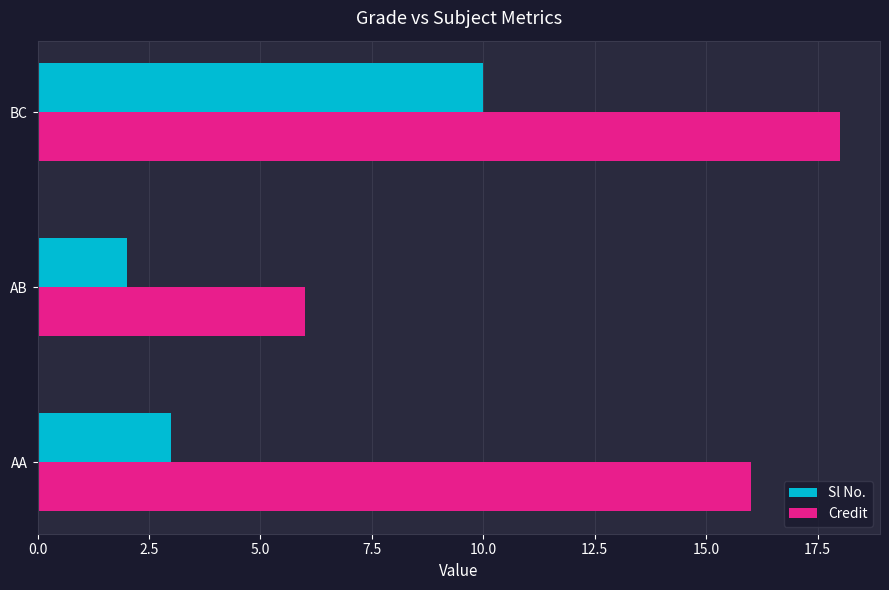

Read the Credit value at AB.

6